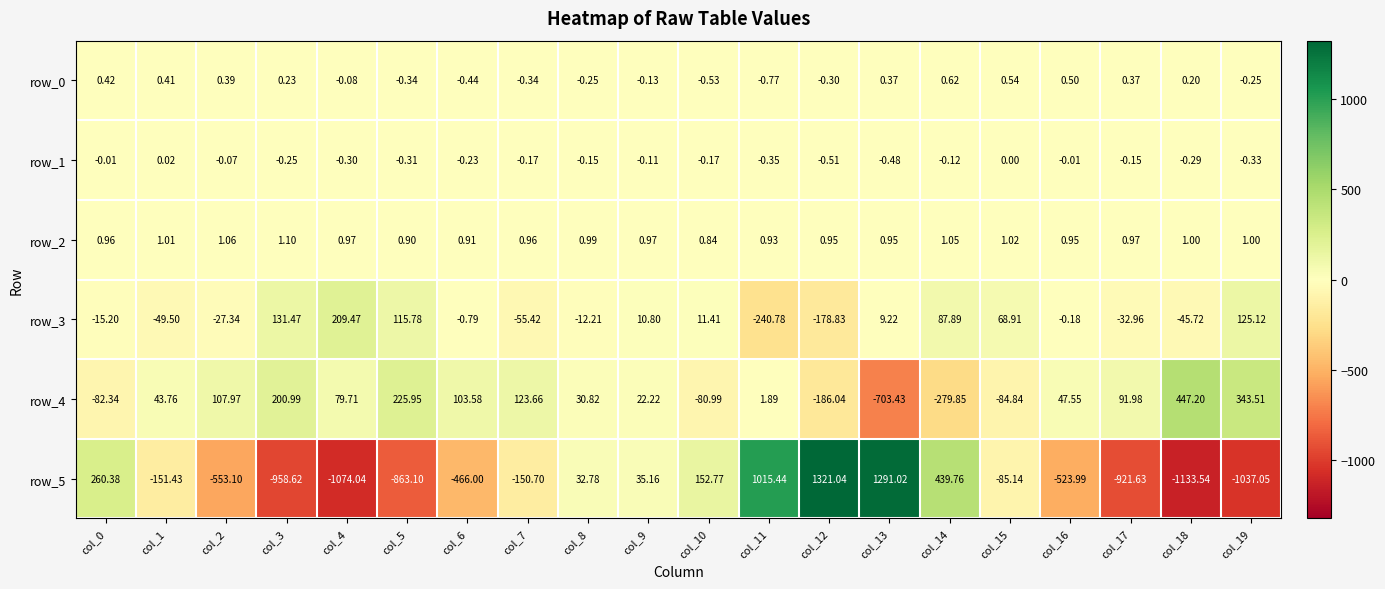

Is the value of row_4 at col_17 greater than the value of row_3 at col_3?

No